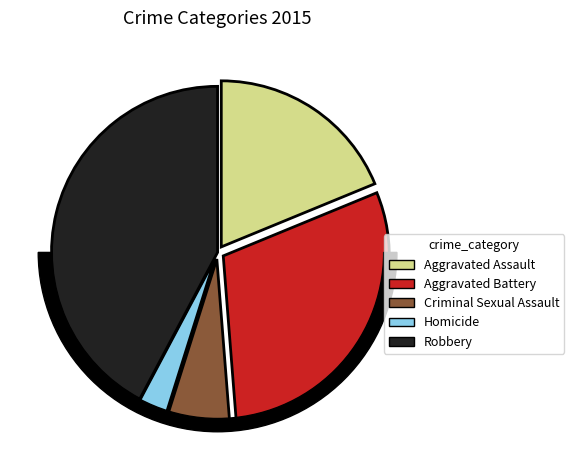

What percentage is NOT represented by Robbery?

57.8%